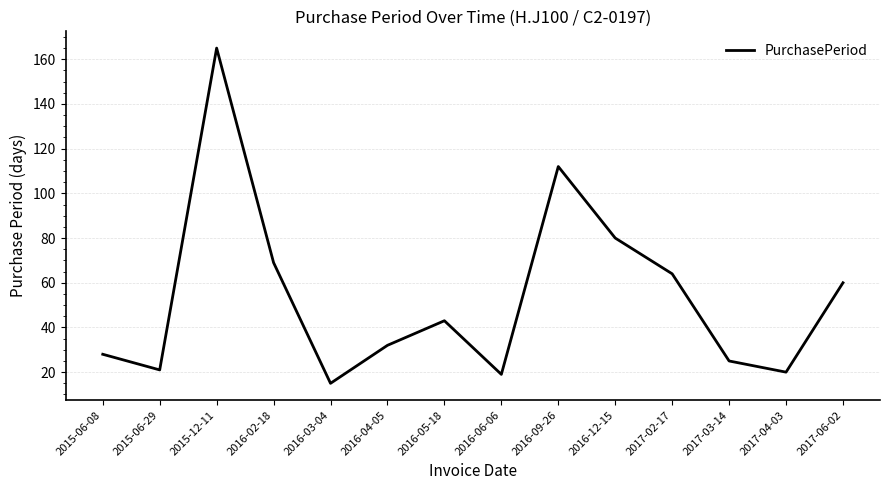

What is the difference between the values at 2016-04-05 and 2017-06-02?

28